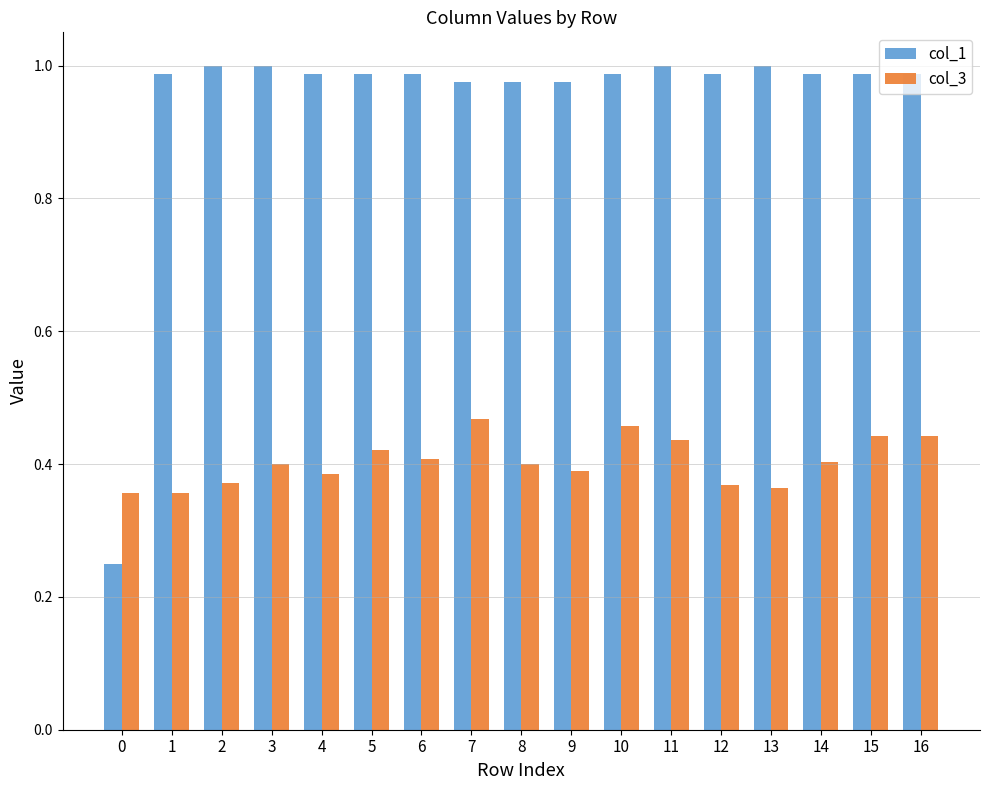

What is the sum of all col_3 values?

6.9